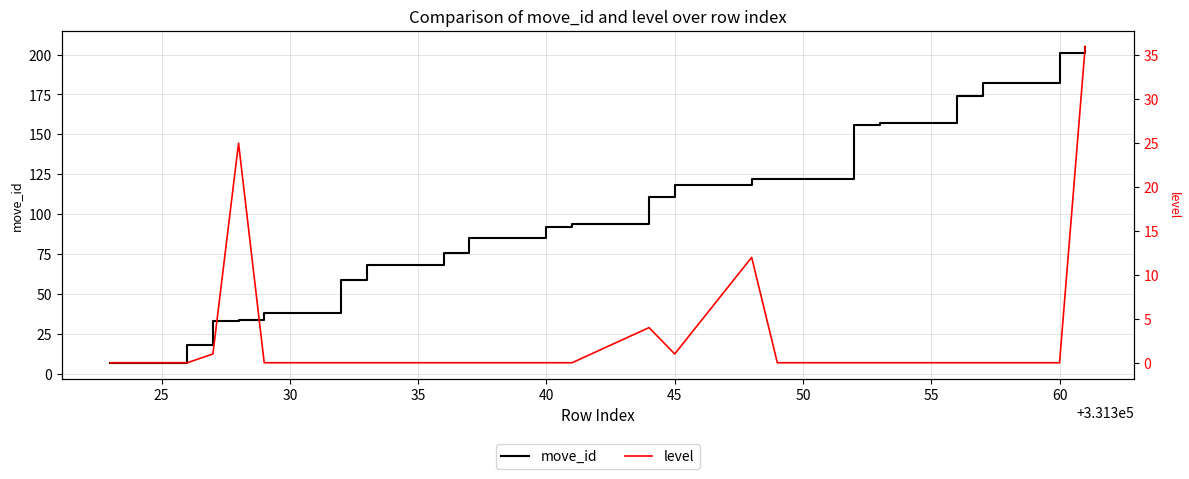

What is the highest value of the move_id series?

205